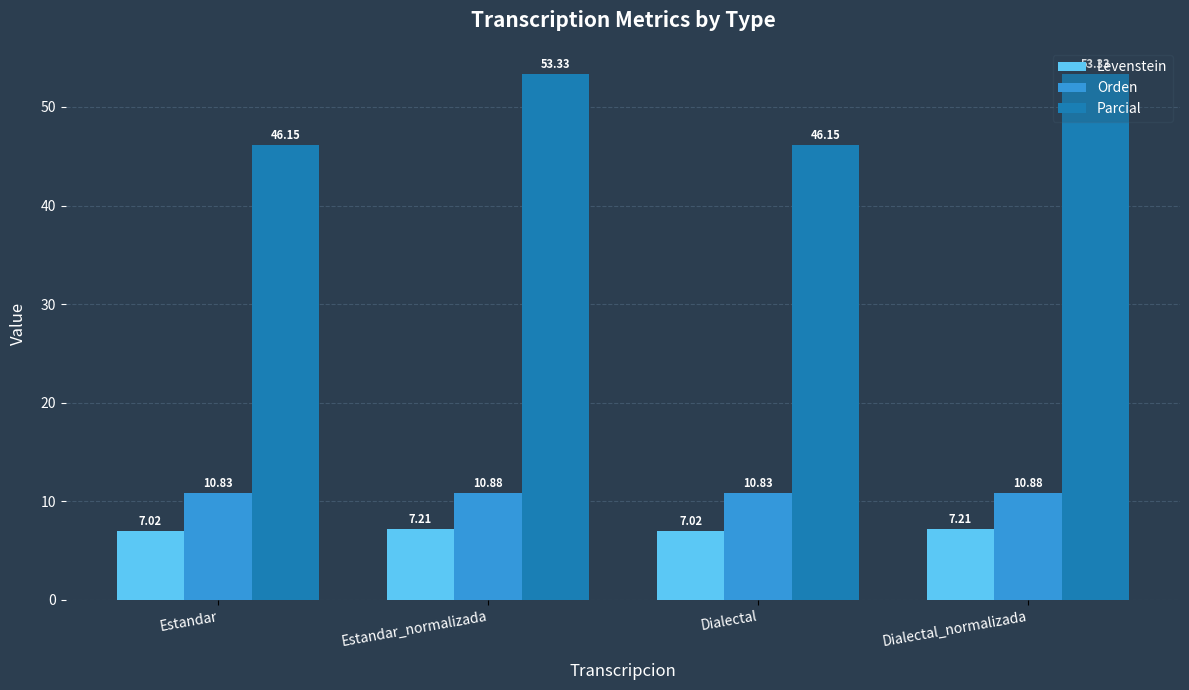

What is the total value across all series at Estandar_normalizada?

71.4